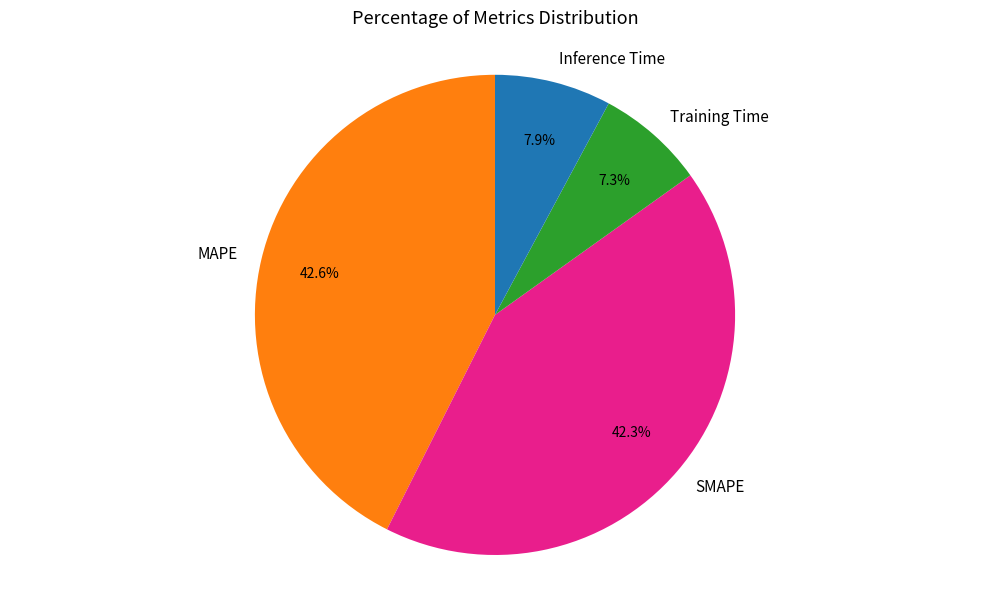

True or false: SMAPE accounts for 42% of the total.

True